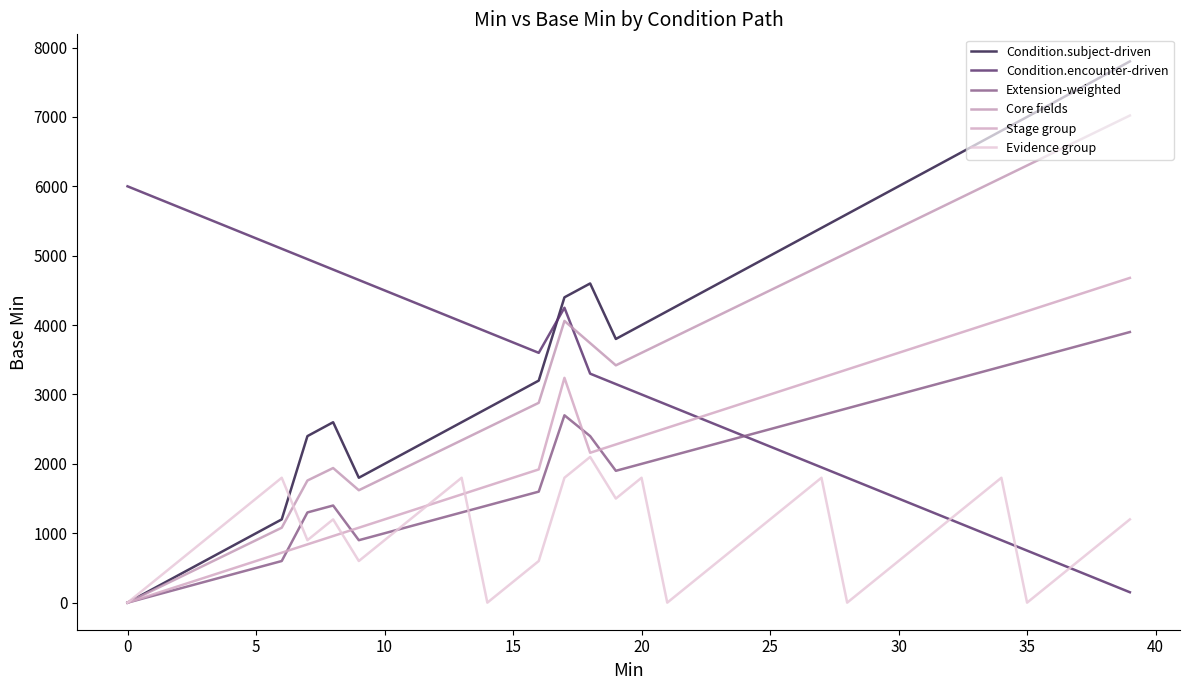

What is the label of the 27th point from the right?

13